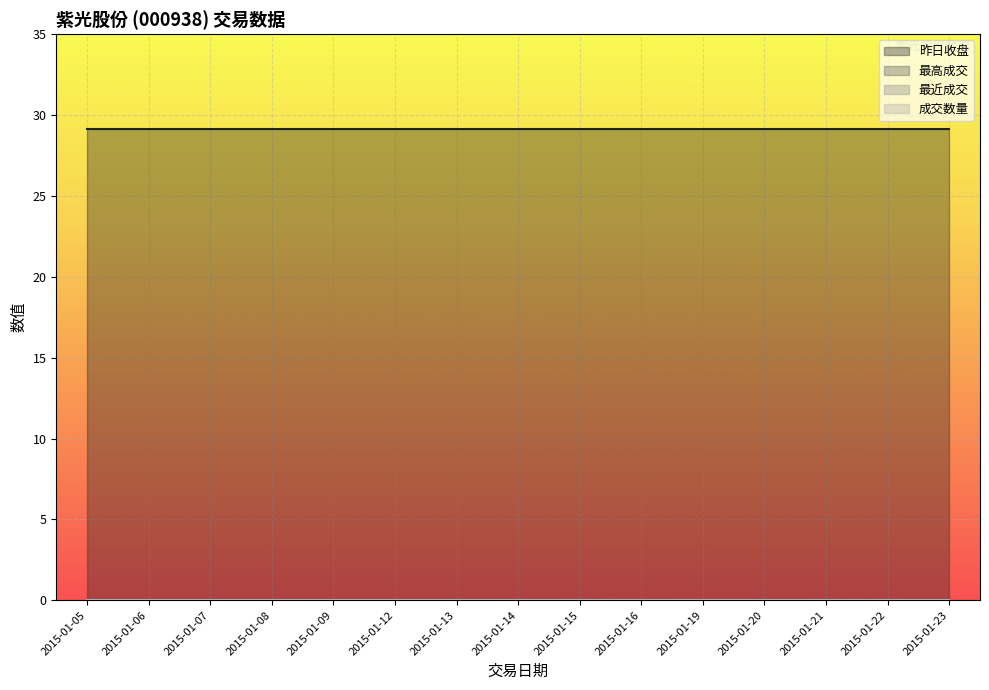

True or false: 最高成交 and 成交数量 cross at least once.

False